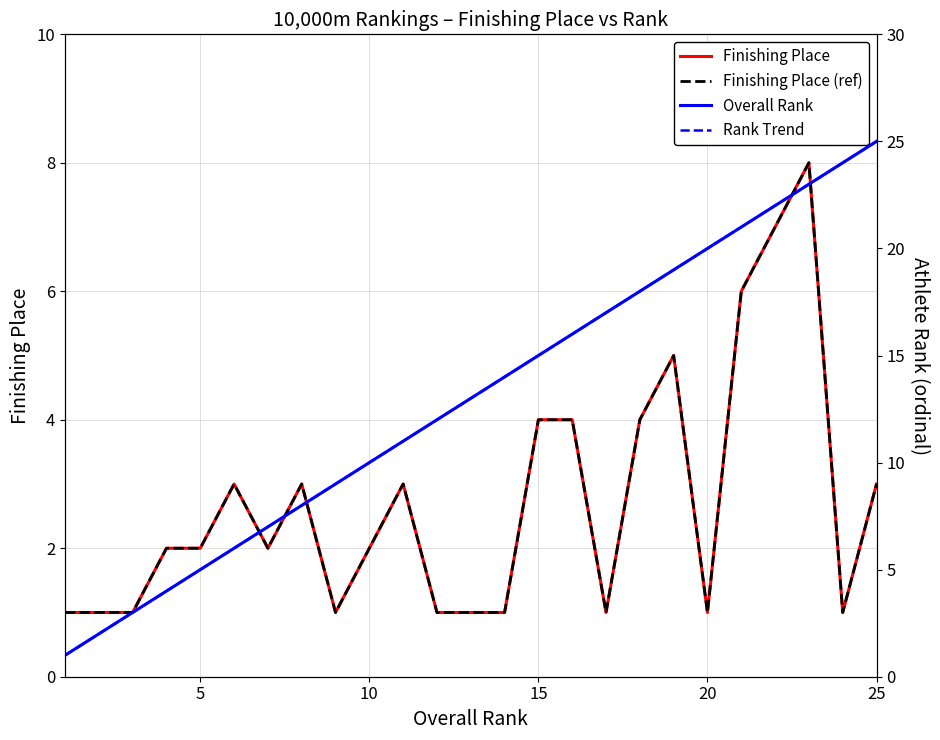

What is the average value of the Rank Trend series?

13